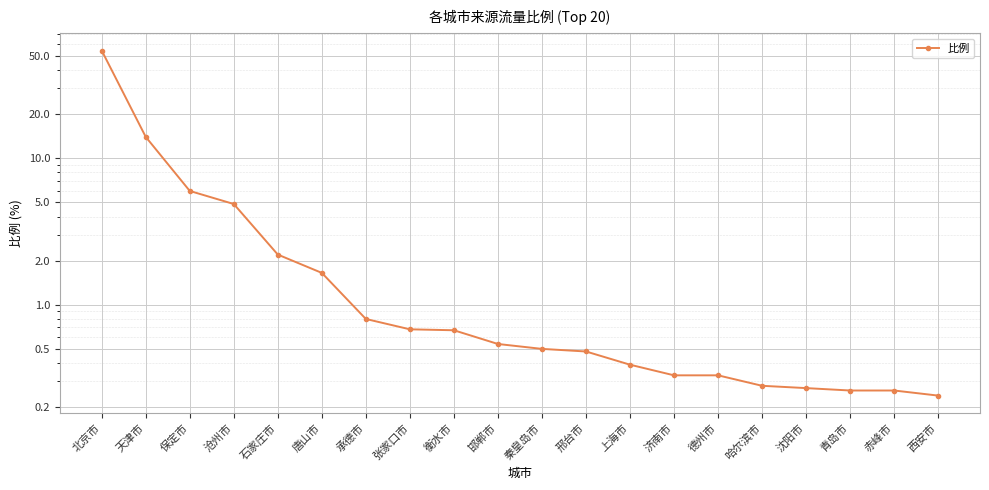

What is the label of the 3rd point from the left?

保定市